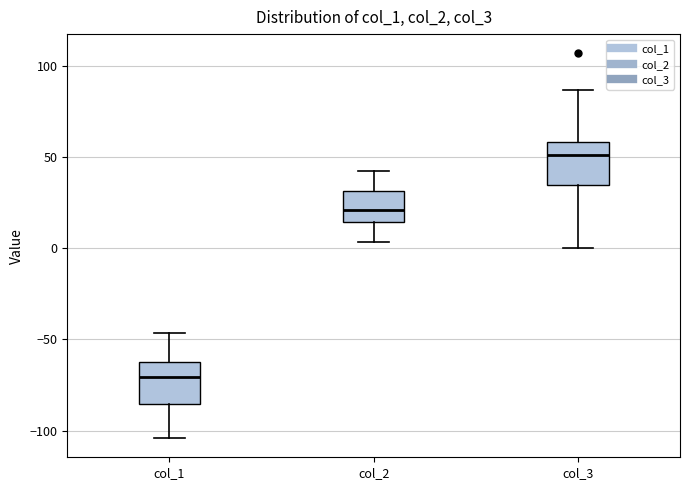

Reading left to right, read every box against the y-axis: the position of its median line, the range the box covers, and the ends of its whiskers. The values are not printed on the chart, so give them approximately, as read against the axis.

col_1: median -70, box -85 to -60, whiskers -105 to -45
col_2: median 20, box 15 to 30, whiskers 5 to 40
col_3: median 50, box 35 to 60, whiskers 0 to 85